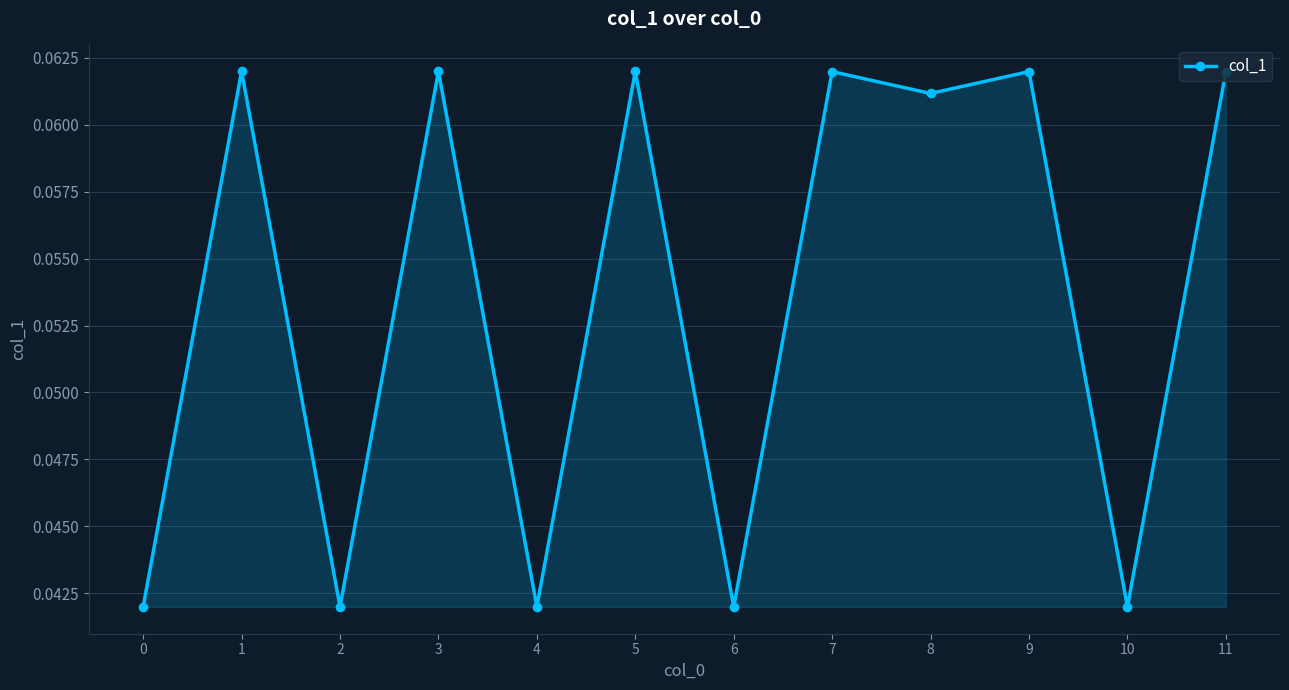

What is the sum of all values?

0.6